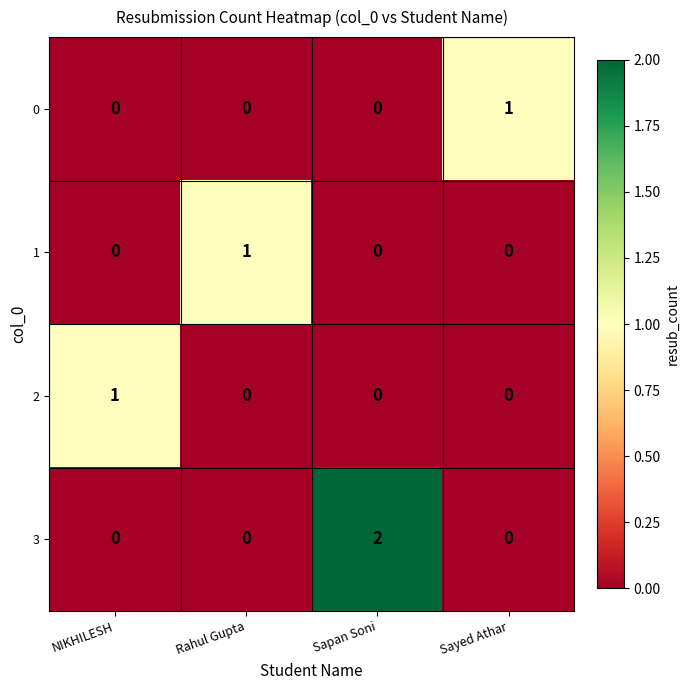

Is the value of 1 at Sayed Athar greater than the value of 2 at NIKHILESH?

No